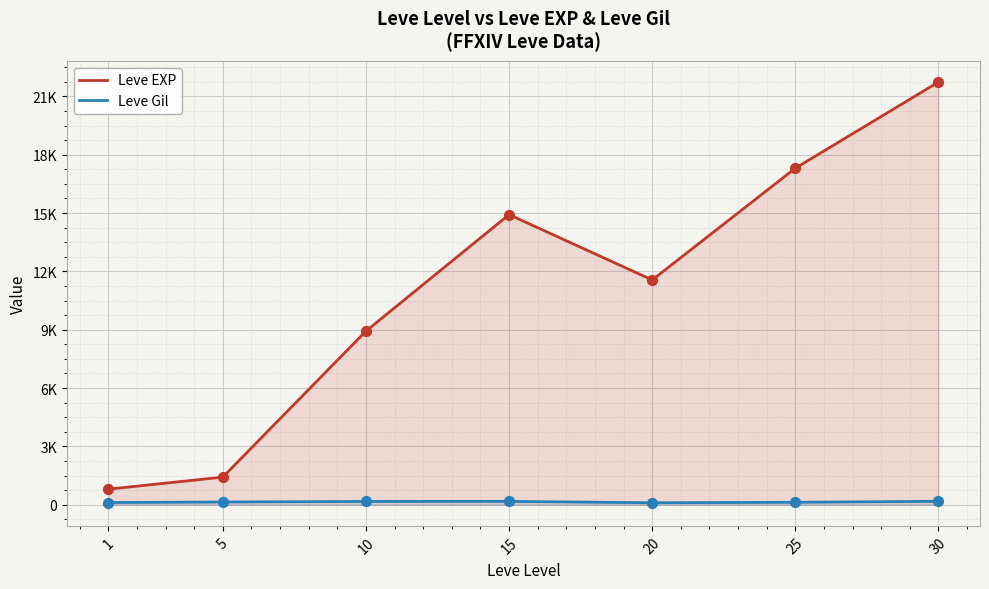

Which series contains the highest Y value?

Leve EXP